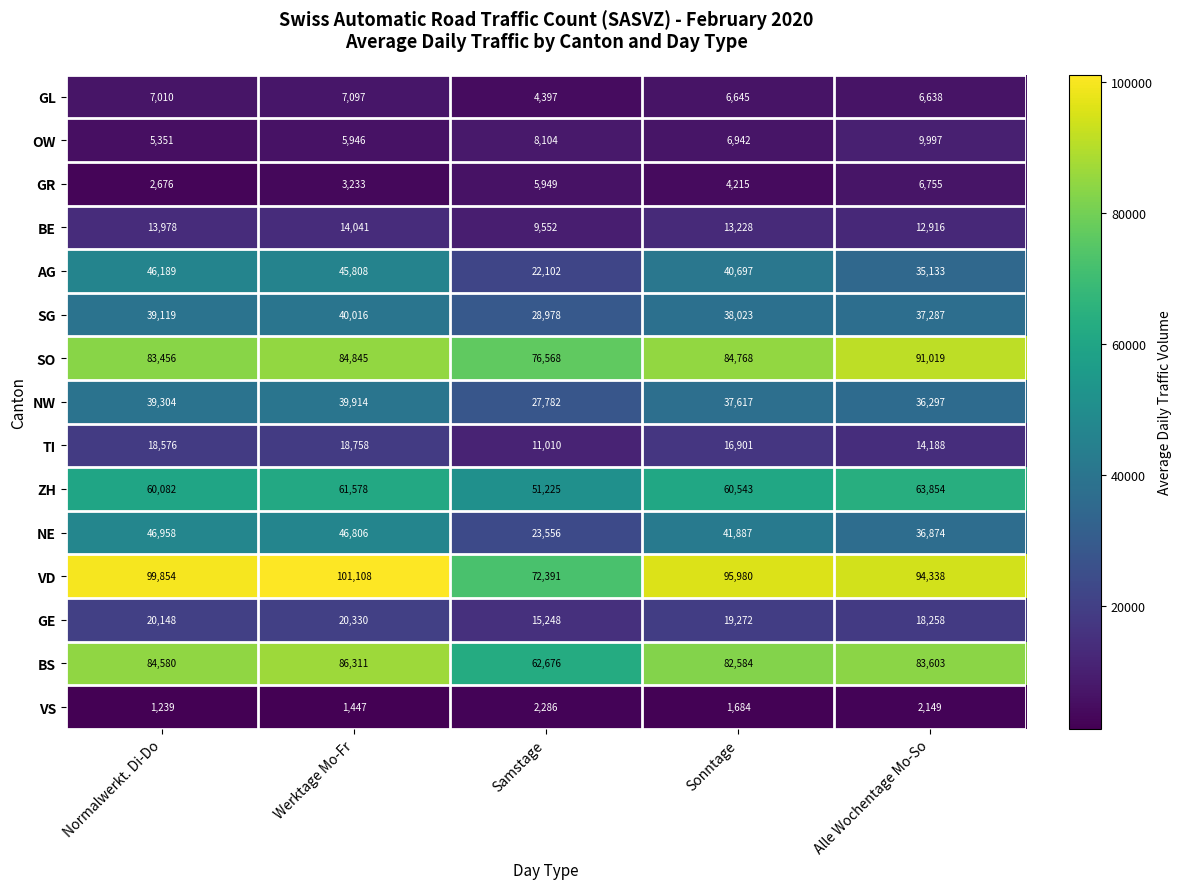

At Sonntage, list the series in order from largest to smallest.

VD, SO, BS, ZH, NE, AG, SG, NW, GE, TI, BE, OW, GL, GR, VS